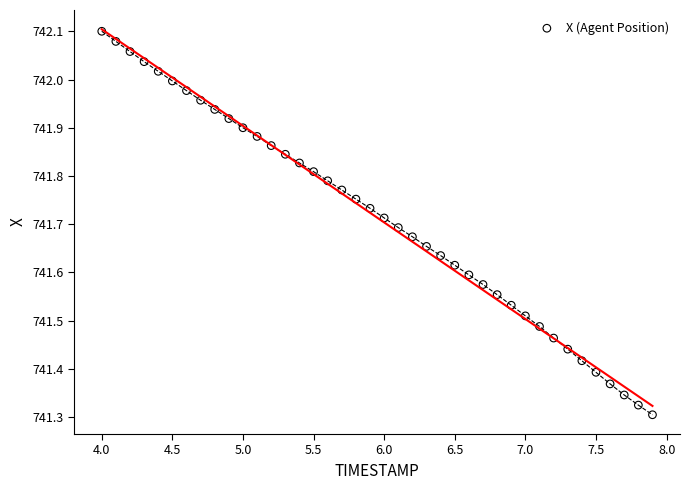

What is the range of Y values (max minus min)?

0.8